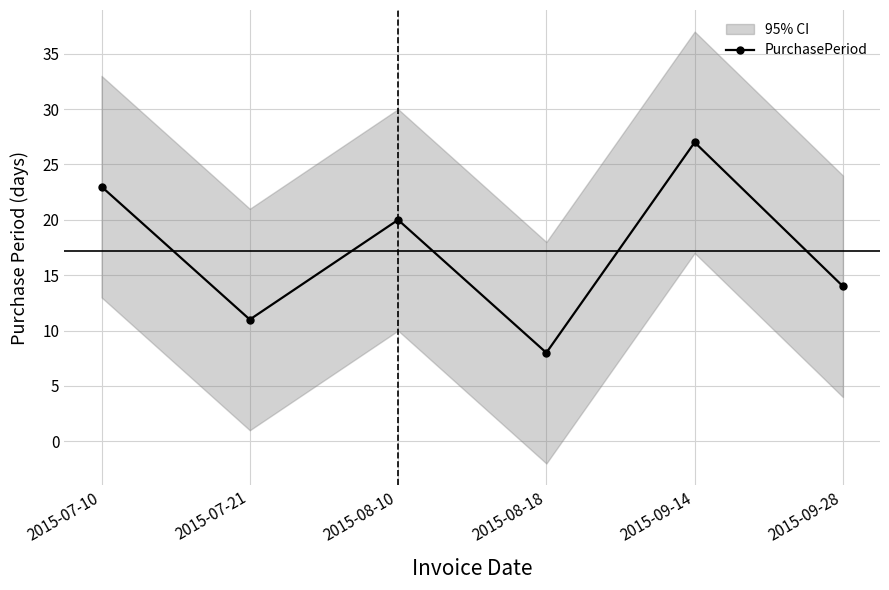

Reading left to right, extract all data points from this chart.

2015-07-10=23	2015-07-21=11	2015-08-10=20	2015-08-18=8	2015-09-14=27	2015-09-28=14